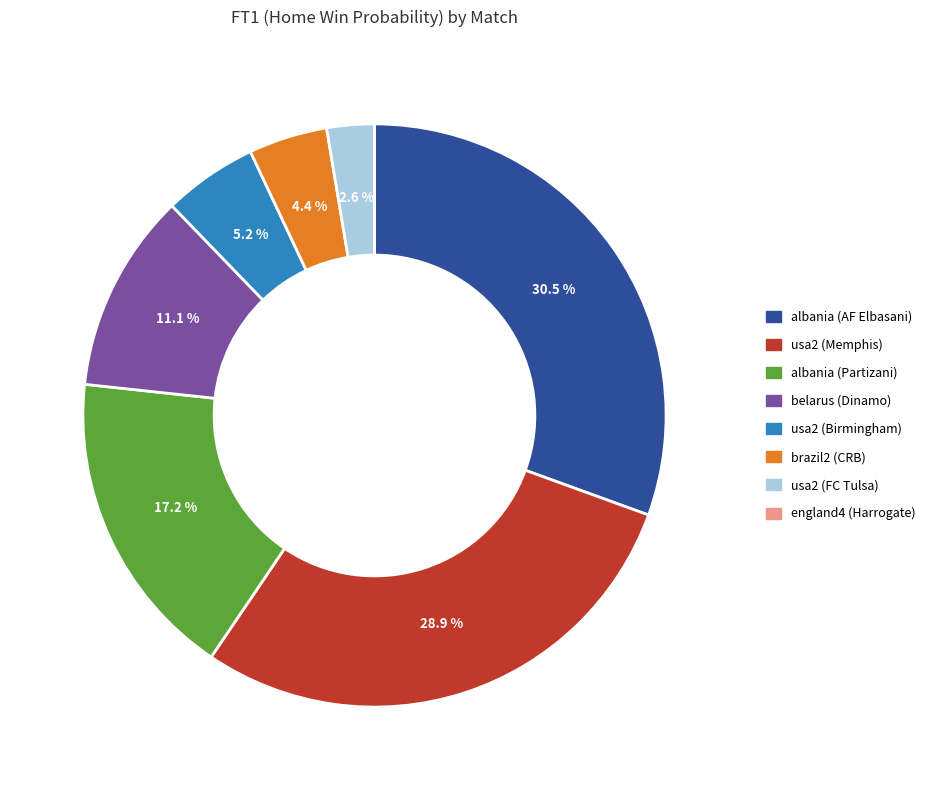

How much of the chart is everything except usa2 (Birmingham)?

94.8%